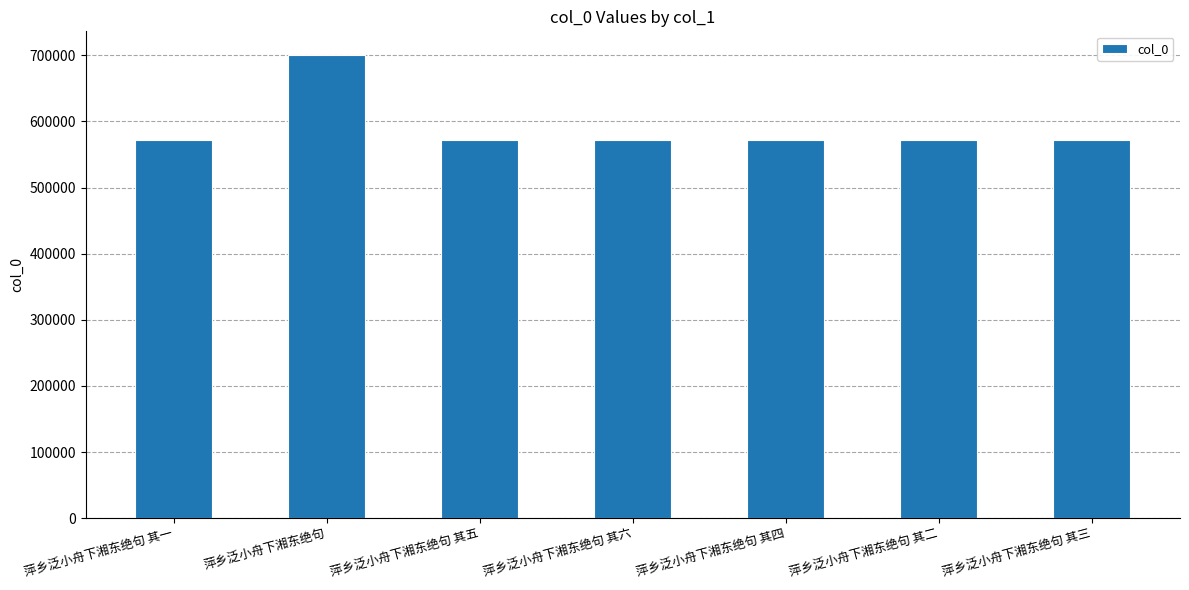

What is the sum of all values?

4131009